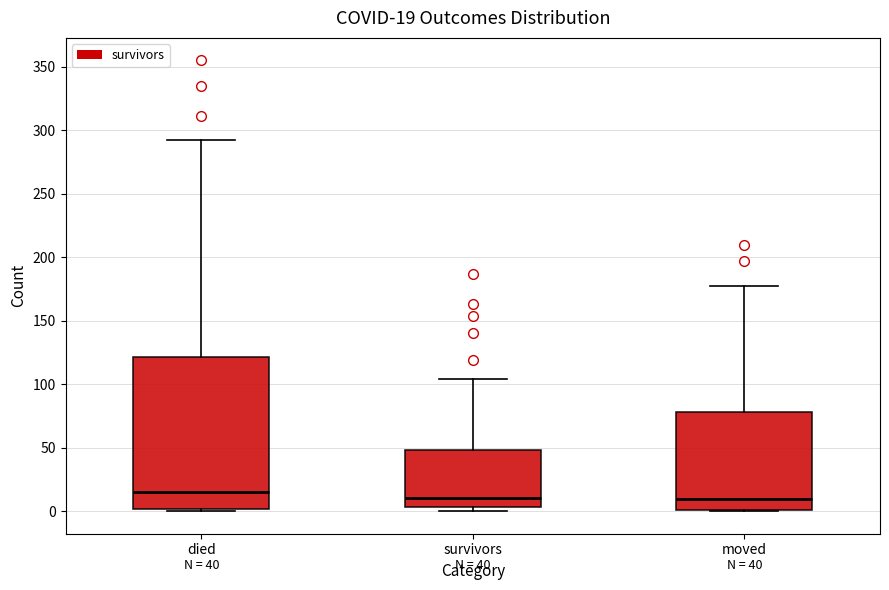

Comparing the boxes themselves (not the whiskers), which one is the tallest?

died